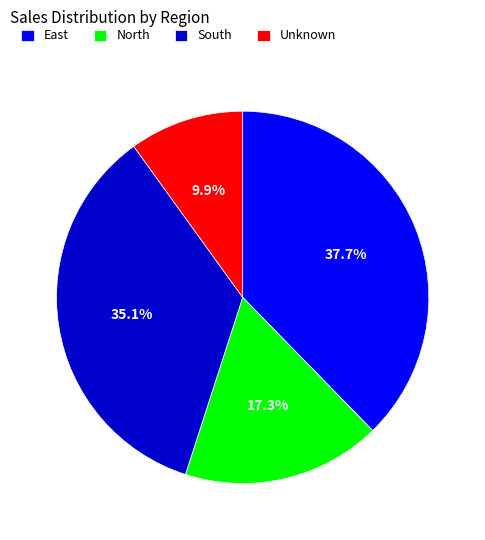

Is it true that North is 8% of the pie?

False